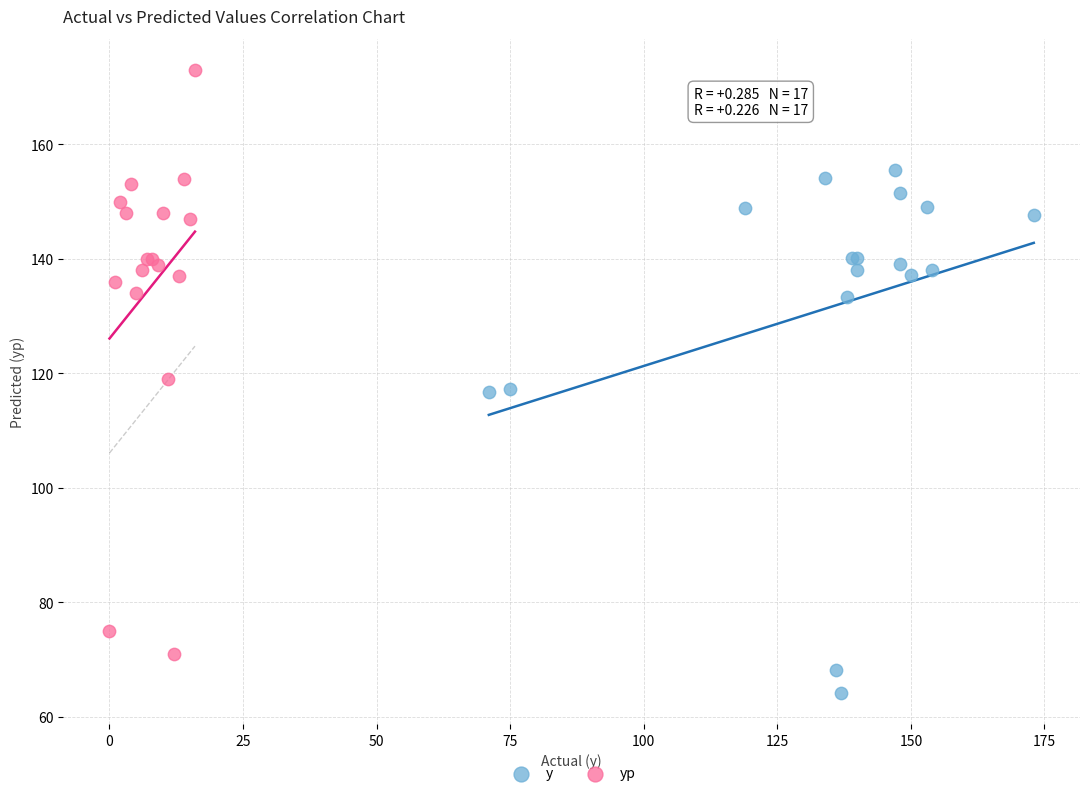

Which series contains the highest Y value?

yp